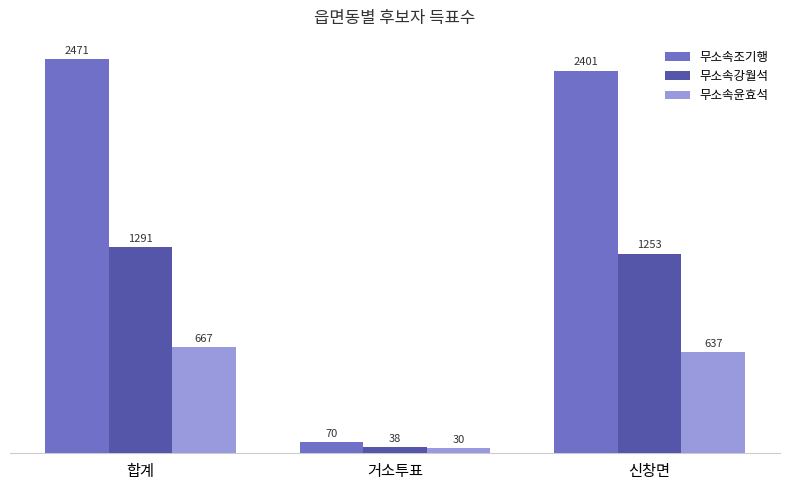

What is the total value across all series at 합계?

4429